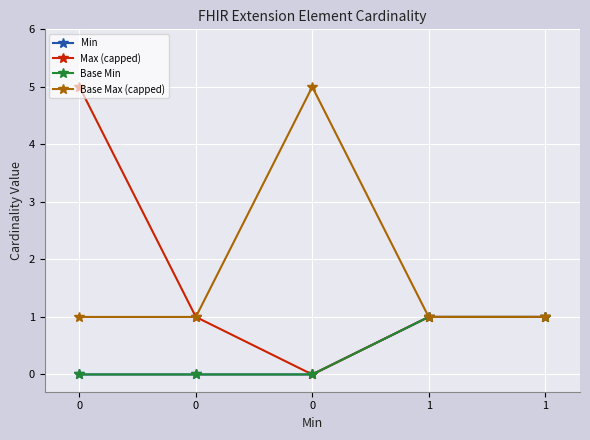

Is the value of Base Max (capped) at 1 greater than the value of Min at 1?

No